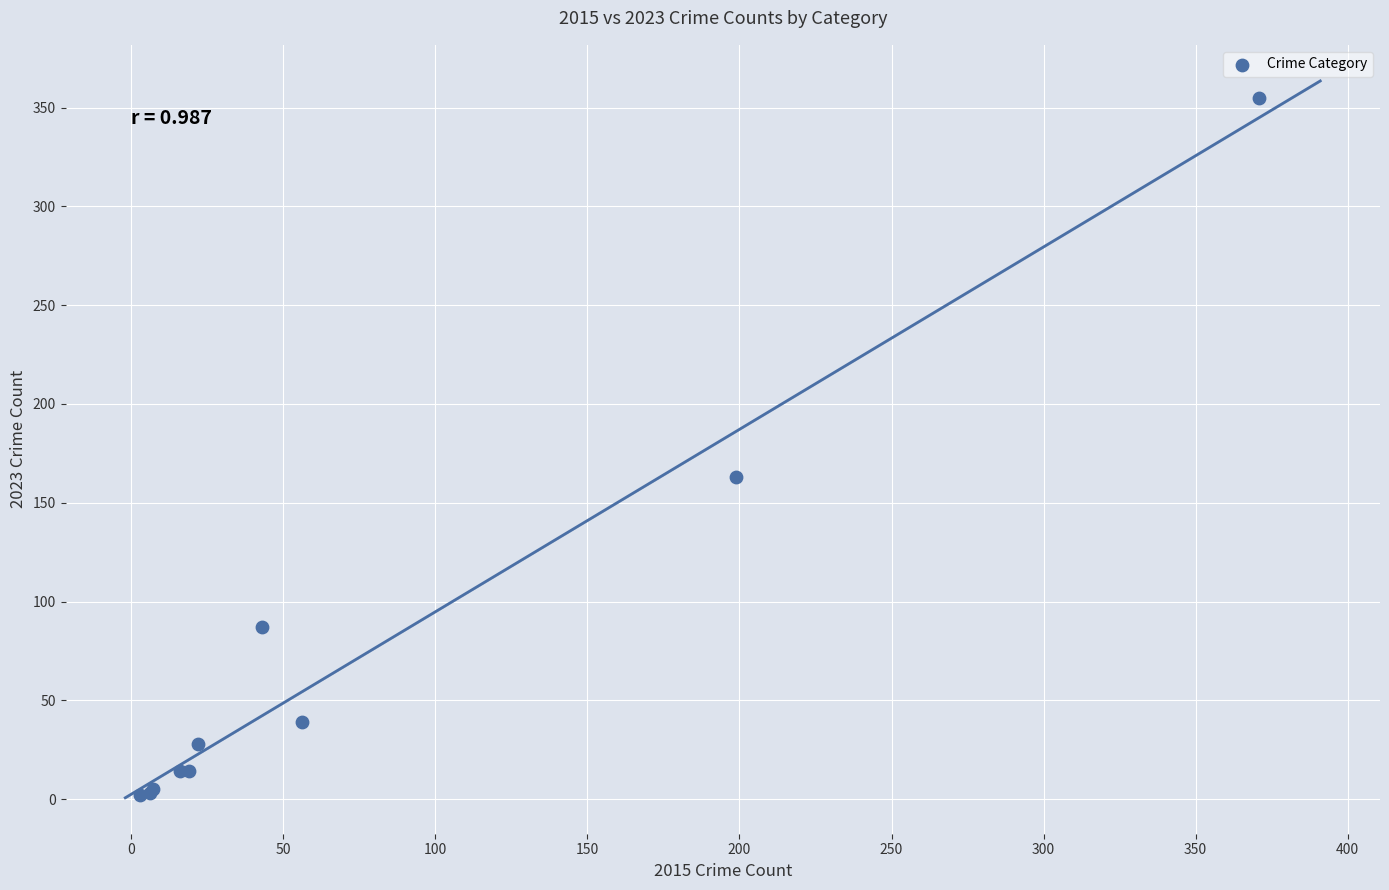

What Y value in the scatter plot is closest to 178?

163